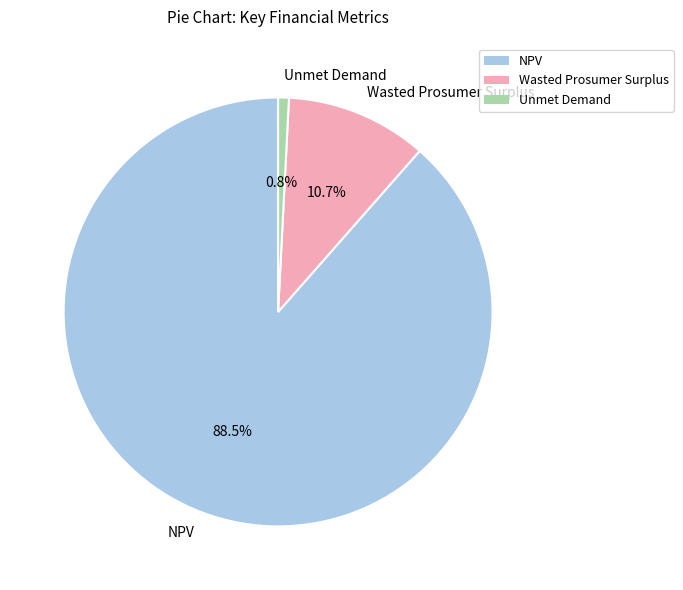

Which has a higher value, Unmet Demand or NPV?

NPV